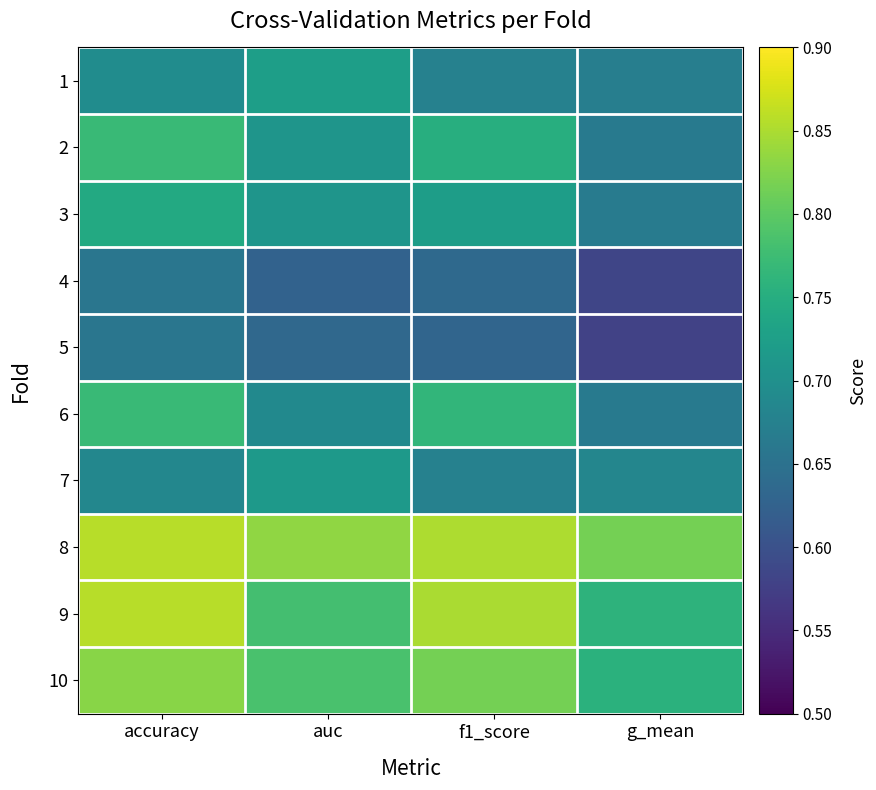

Reading left to right, extract all data points from this chart.

1: accuracy=0.7	auc=0.7	f1_score=0.7	g_mean=0.7
2: accuracy=0.8	auc=0.7	f1_score=0.8	g_mean=0.7
3: accuracy=0.7	auc=0.7	f1_score=0.7	g_mean=0.7
4: accuracy=0.7	auc=0.6	f1_score=0.6	g_mean=0.6
5: accuracy=0.7	auc=0.6	f1_score=0.6	g_mean=0.6
6: accuracy=0.8	auc=0.7	f1_score=0.8	g_mean=0.7
7: accuracy=0.7	auc=0.7	f1_score=0.7	g_mean=0.7
8: accuracy=0.9	auc=0.8	f1_score=0.9	g_mean=0.8
9: accuracy=0.9	auc=0.8	f1_score=0.8	g_mean=0.8
10: accuracy=0.8	auc=0.8	f1_score=0.8	g_mean=0.8